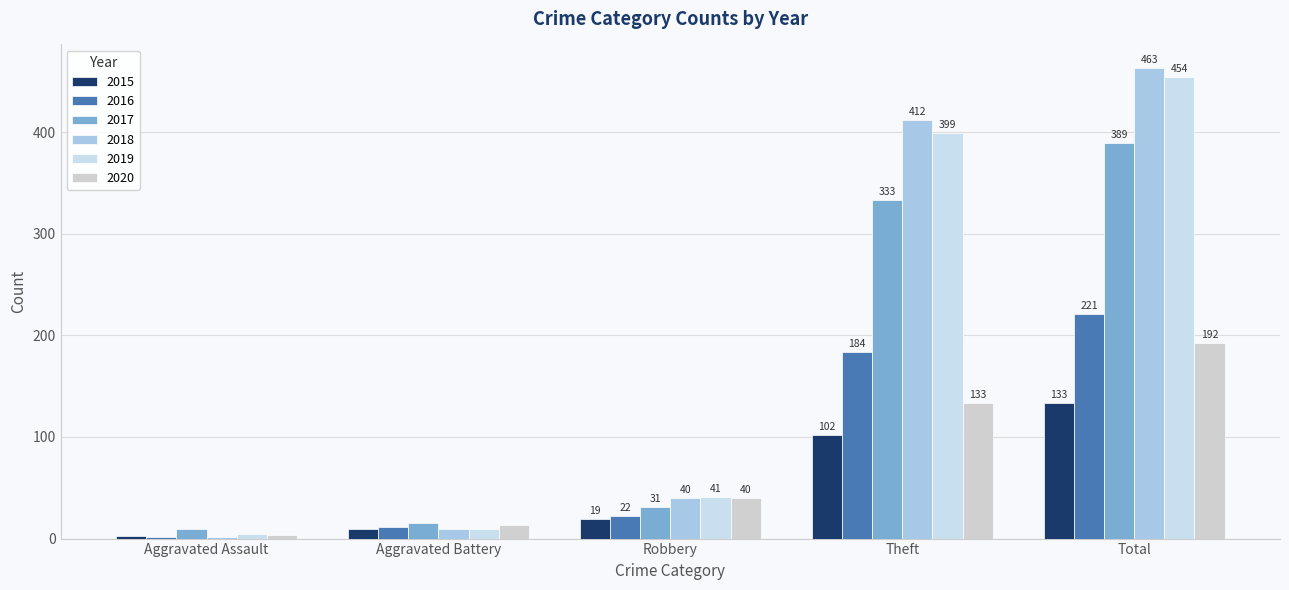

What is the label of the 3rd bar from the right?

Robbery